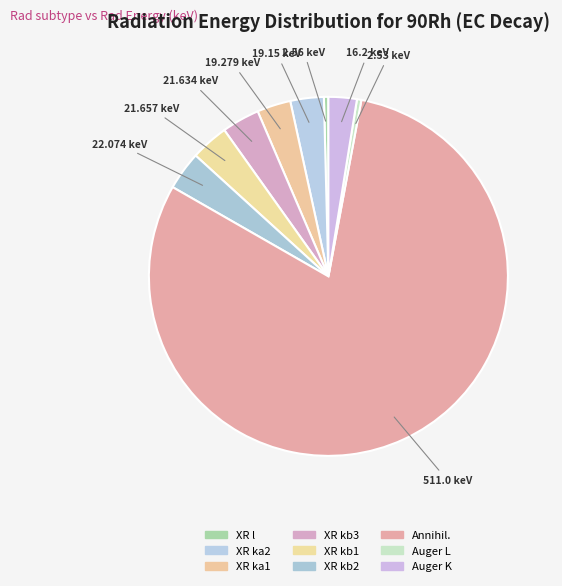

Which slice is the smallest?

Auger L